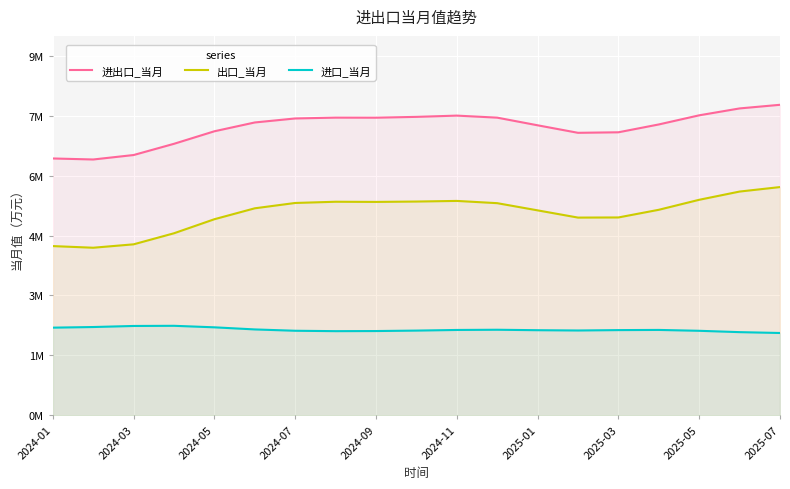

What are all the series names shown in the legend?

进出口_当月, 出口_当月, 进口_当月